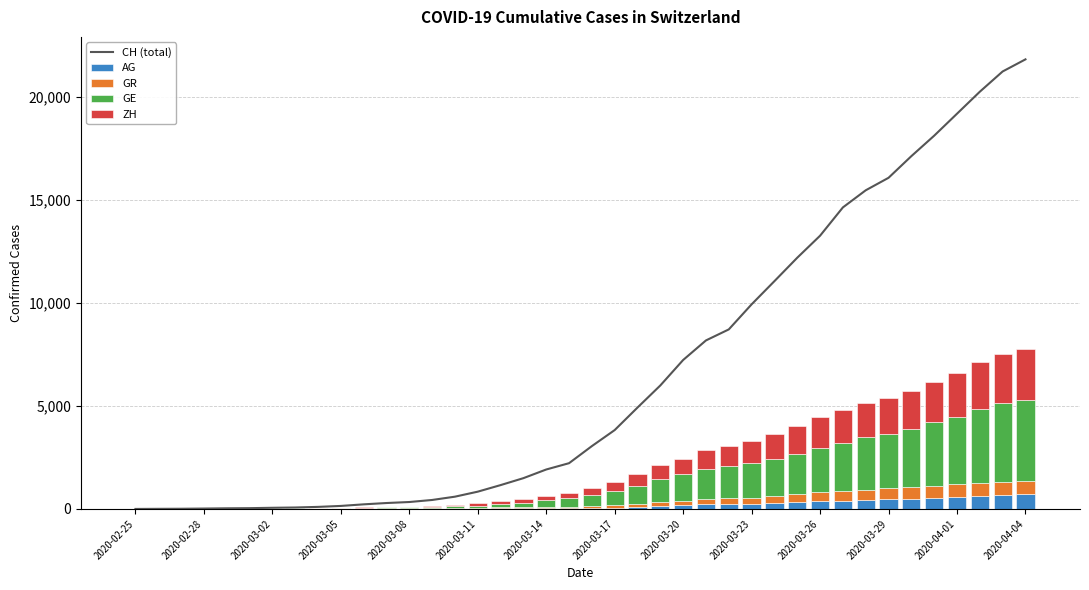

What position from the right is 2020-03-20?

16